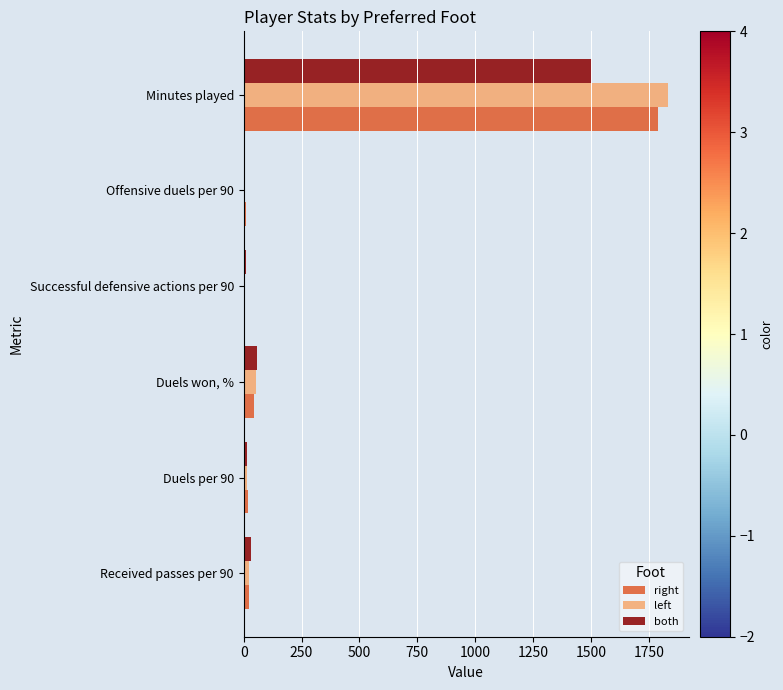

True or false: both has a value of 1505.0 at Minutes played.

True